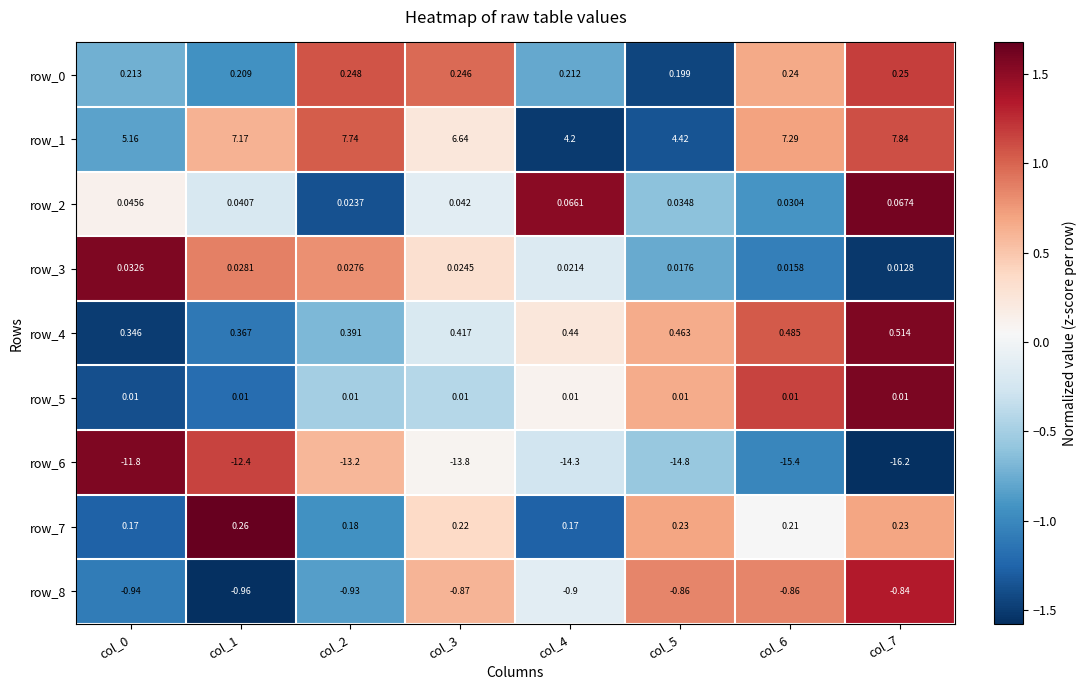

Is the value of row_8 at col_7 greater than the value of row_1 at col_5?

No